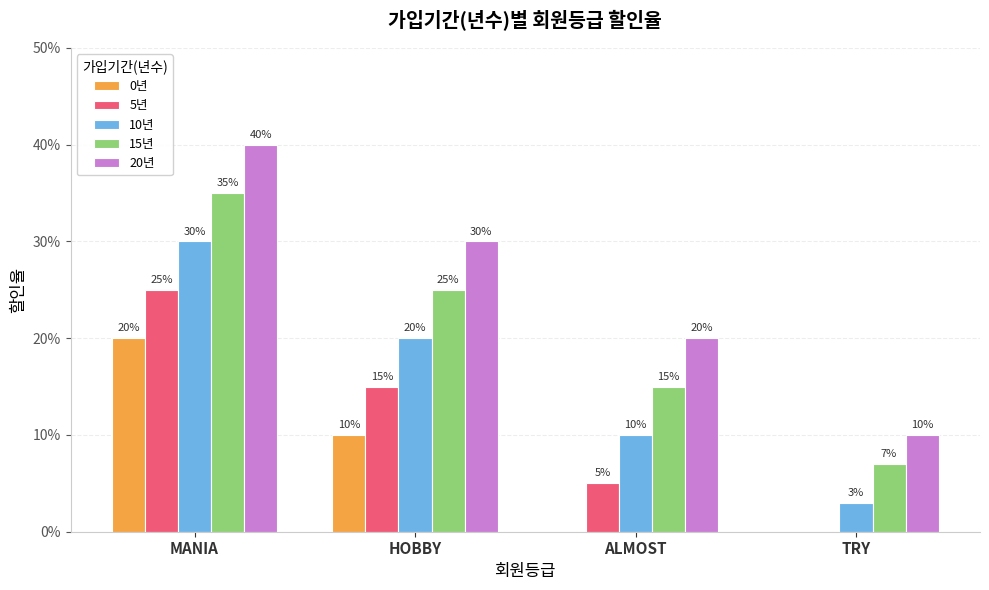

At which label does 20년 reach its minimum?

TRY